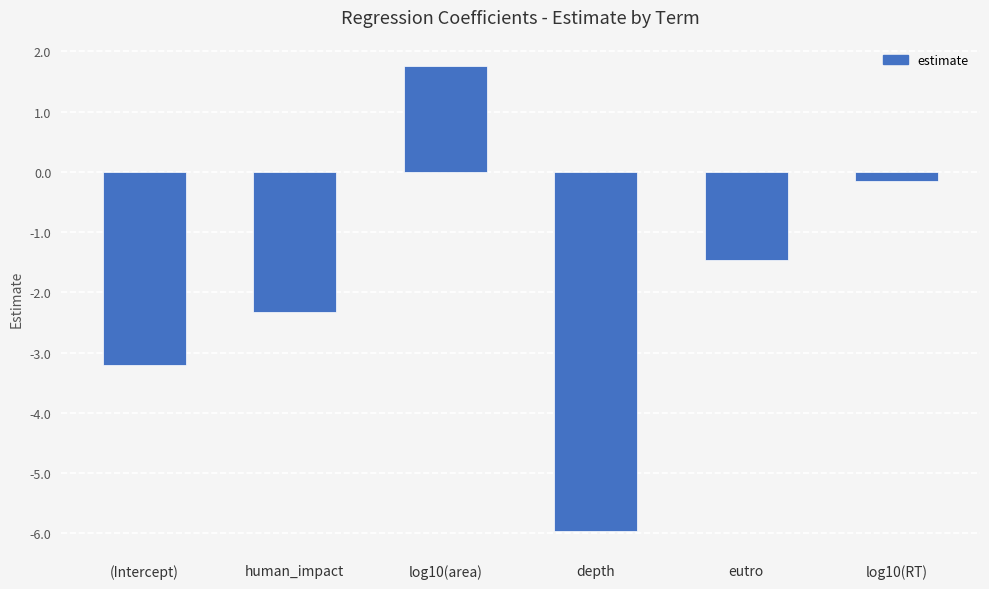

The value at depth is -3.8. True or false?

False